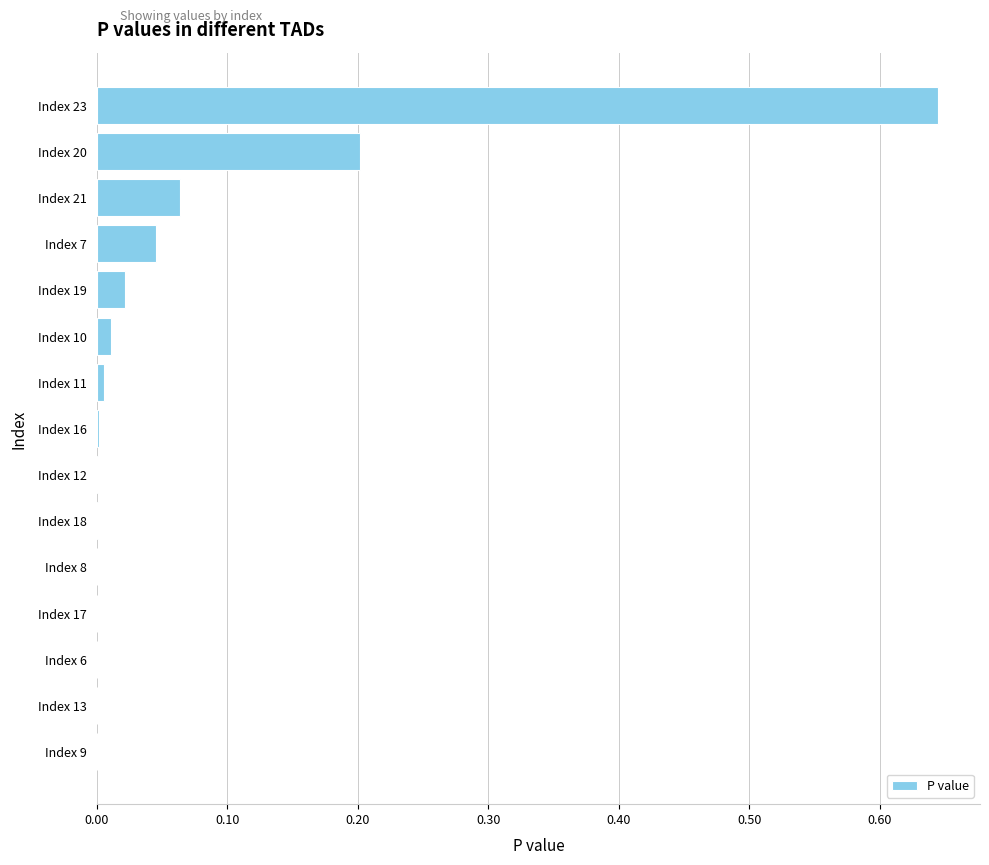

The value at Index 20 is 0.1. True or false?

False